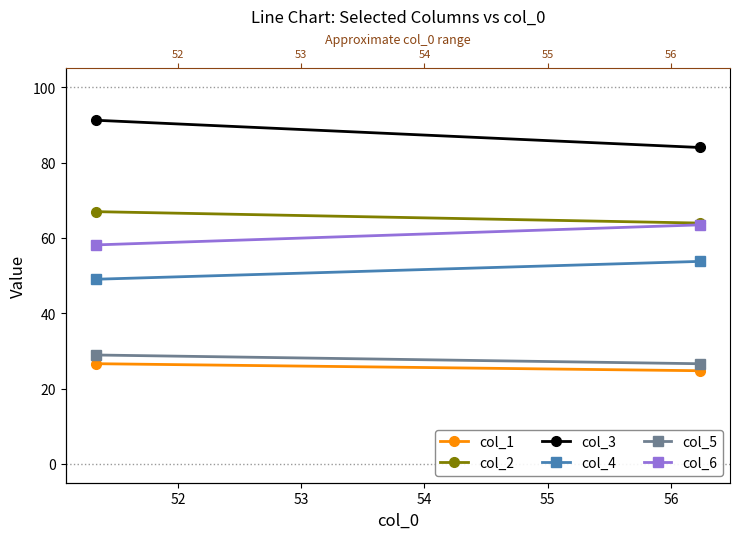

What is the sum of all col_3 values?

175.2